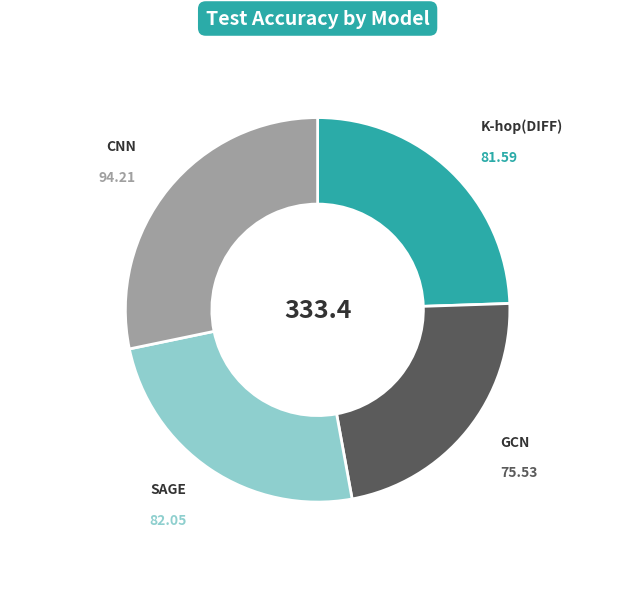

Count the number of slices in the pie.

4